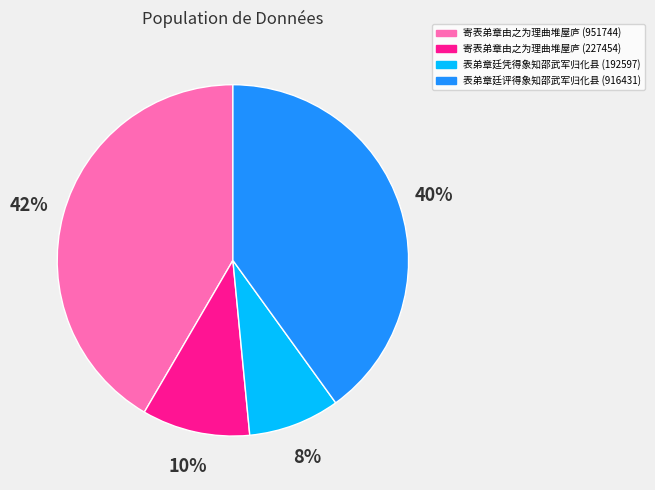

Is there a majority slice in this chart?

No